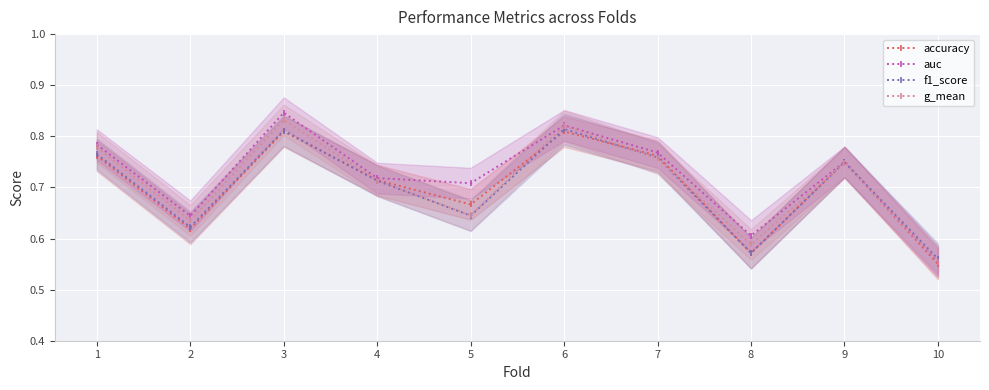

At how many categories does at least one series exceed 0?

10